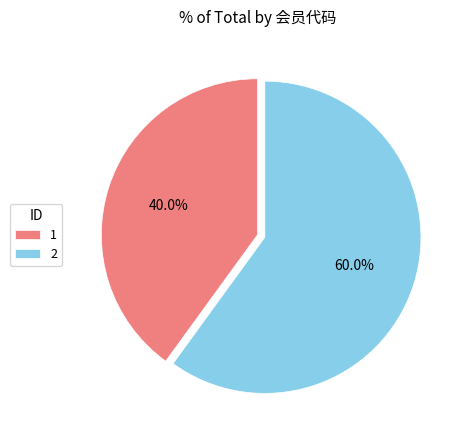

What portion of the pie excludes 2?

40.0%